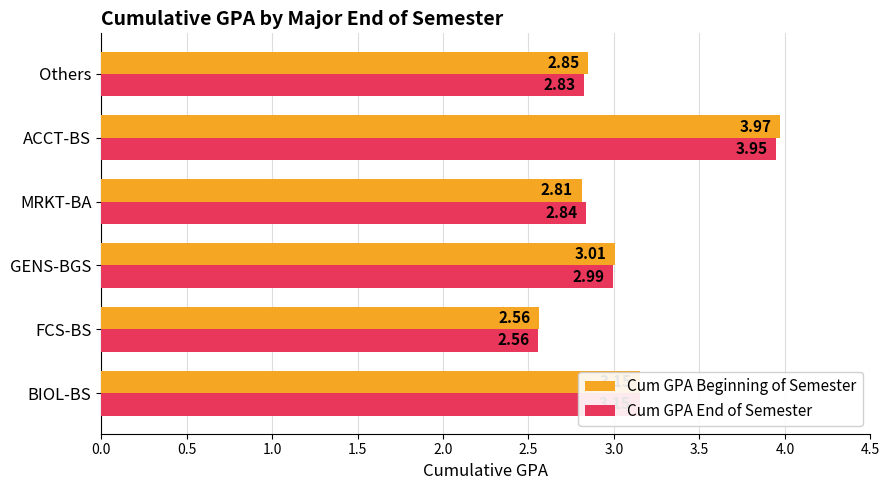

At which category is the sum across all series the highest?

ACCT-BS